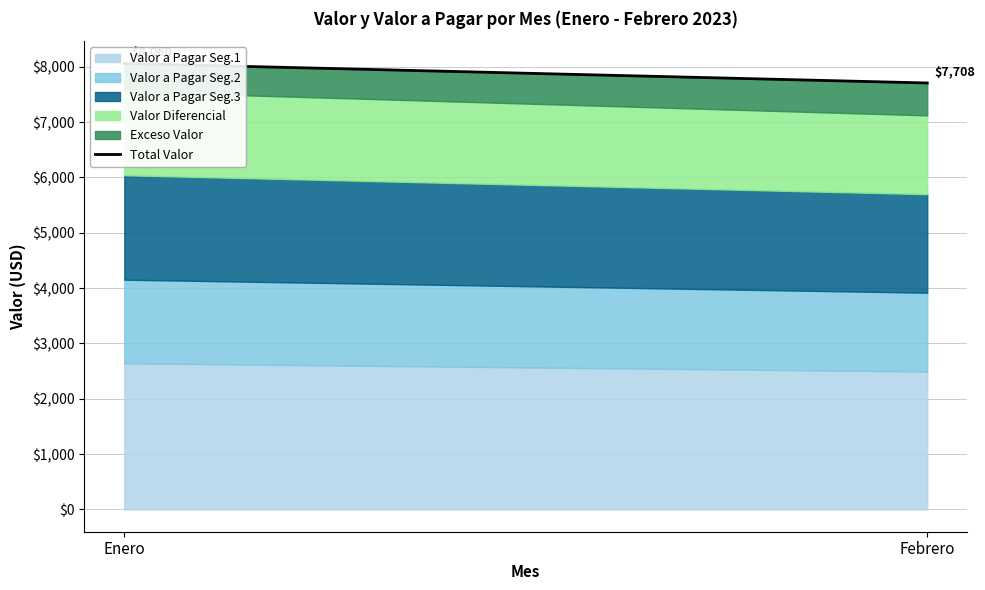

Reading left to right, extract all data points from this chart.

Enero=8060.0	Febrero=7707.7